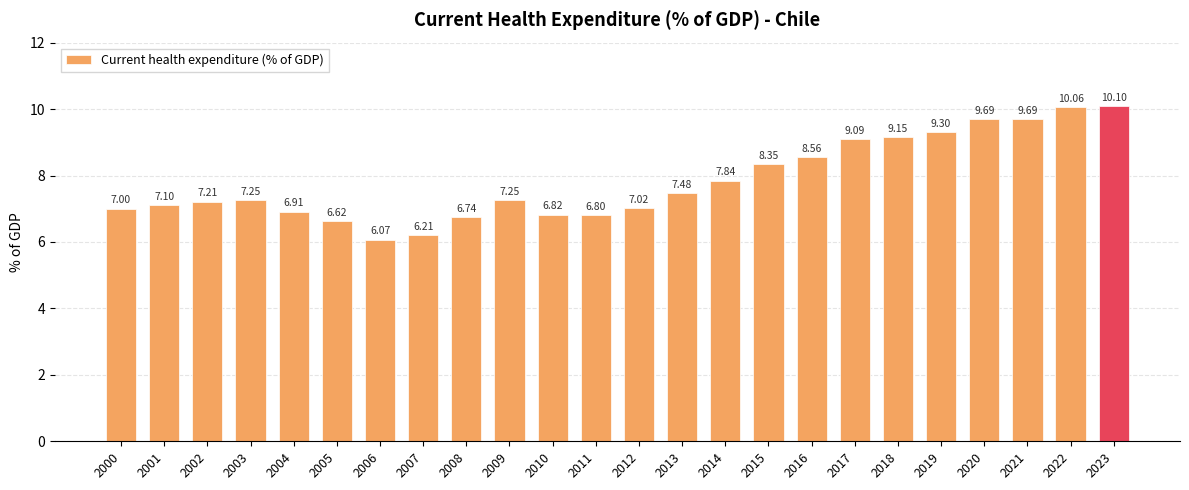

How many distinct data groups are displayed?

1